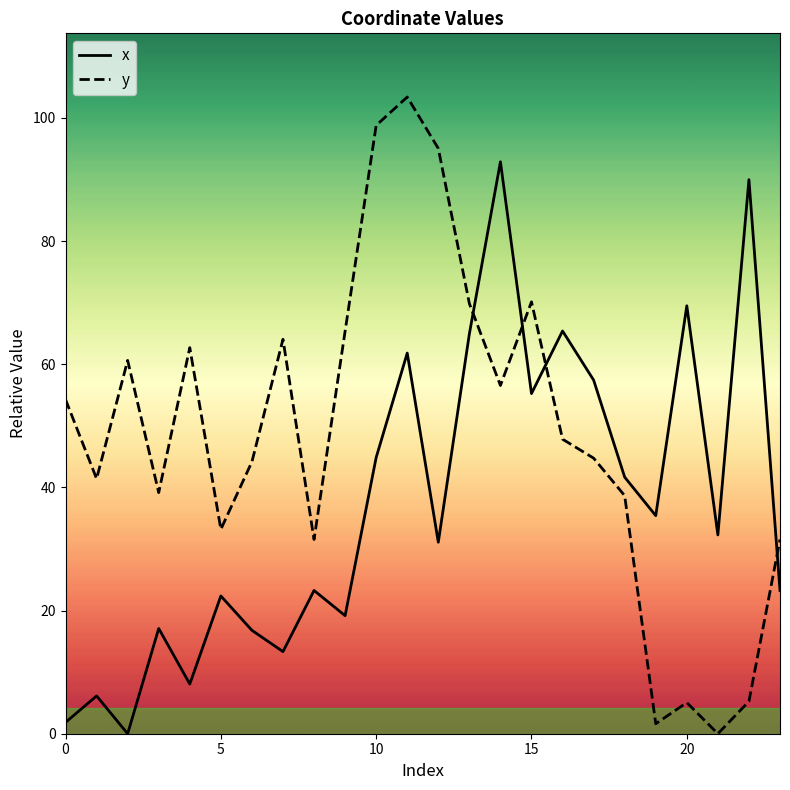

Is it true that y equals 40.6 at 15?

False